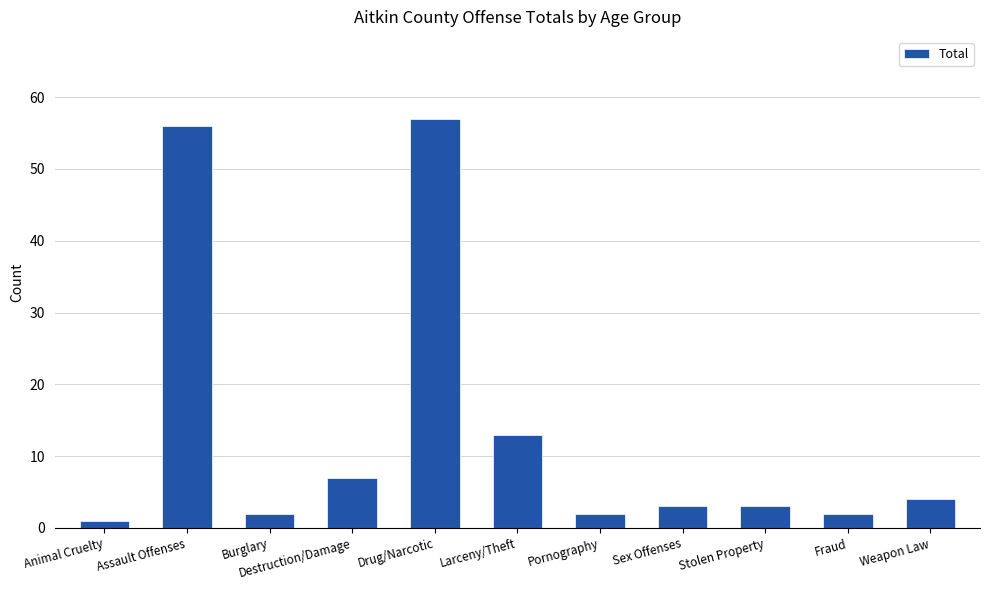

The value at Destruction/Damage is 2. True or false?

False